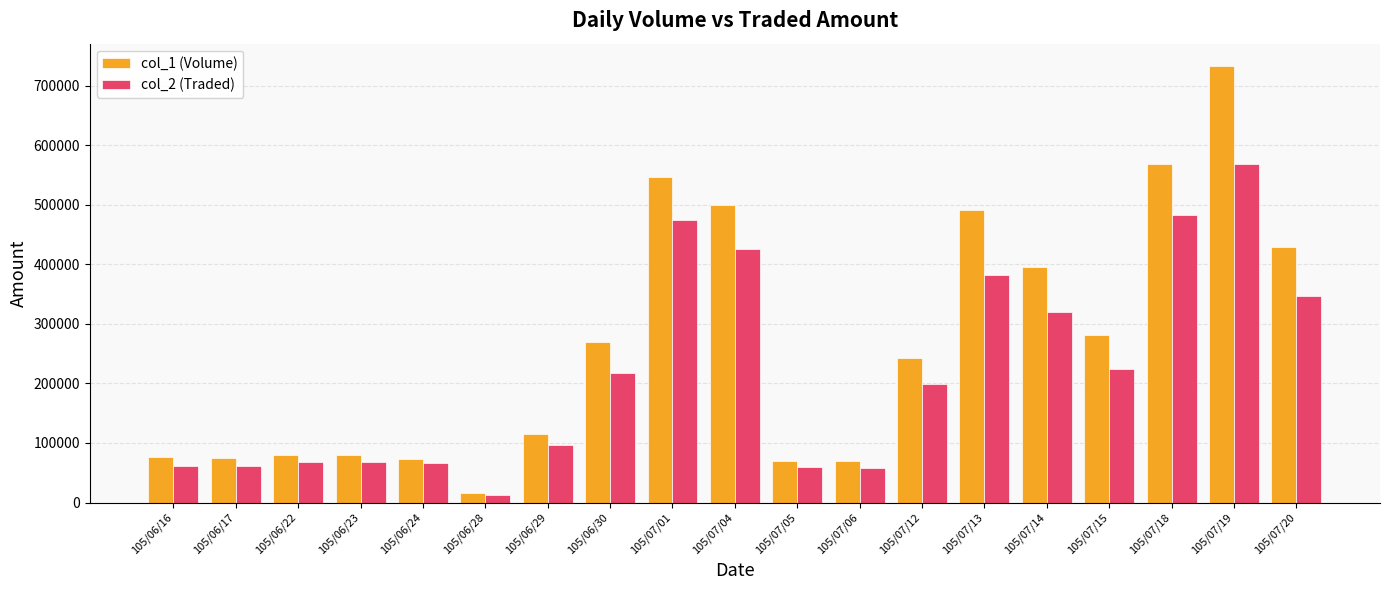

What is the total value across all series at 105/07/05?

130200